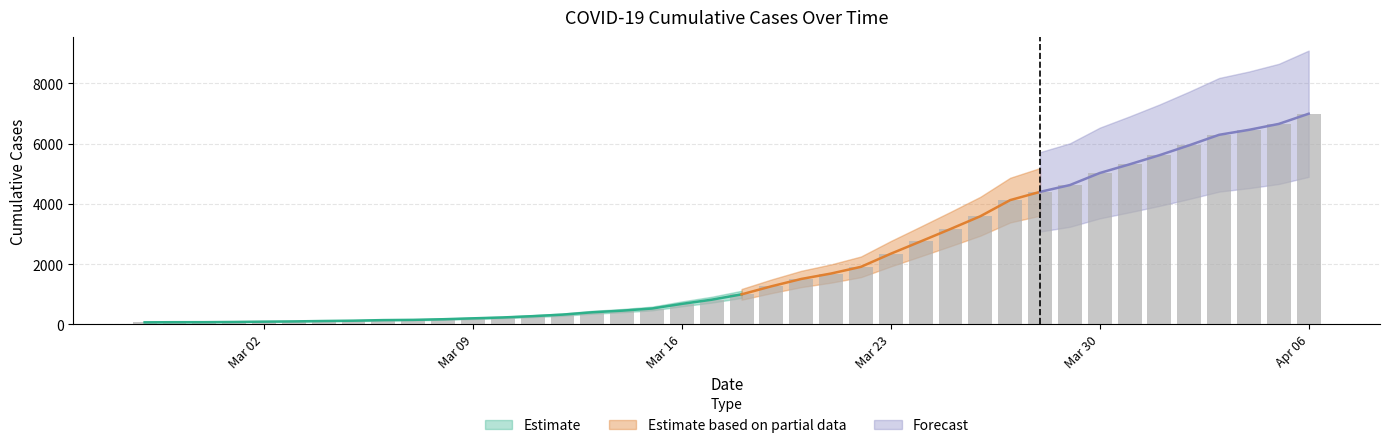

Which category has the lowest value across all series?

2020-02-27